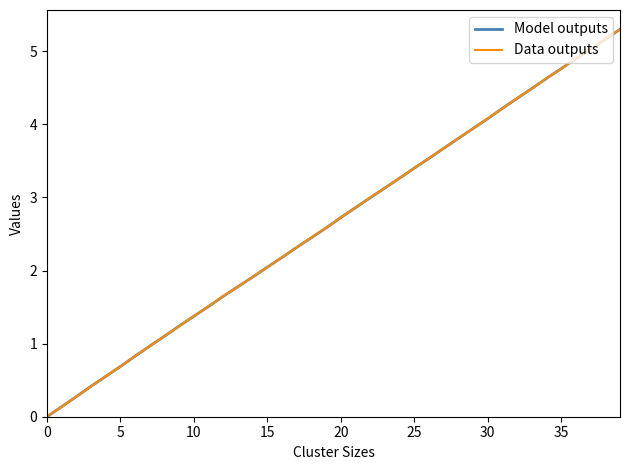

Reading left to right, extract all data points from this chart.

Model outputs: 0.0	0.1	0.3	0.4	0.6	0.7	0.8	1.0	1.1	1.2	1.4	1.5	1.6	1.8	1.9	2.0	2.2	2.3	2.4	2.6	2.7	2.9	3.0	3.1	3.3	3.4	3.5	3.7	3.8	3.9	4.1	4.2	4.4	4.5	4.6	4.8	4.9	5.0	5.2	5.3
Data outputs: 0.0	0.1	0.3	0.4	0.6	0.7	0.8	1.0	1.1	1.2	1.4	1.5	1.6	1.8	1.9	2.0	2.2	2.3	2.5	2.6	2.7	2.9	3.0	3.1	3.3	3.4	3.5	3.7	3.8	3.9	4.1	4.2	4.4	4.5	4.6	4.8	4.9	5.0	5.2	5.3